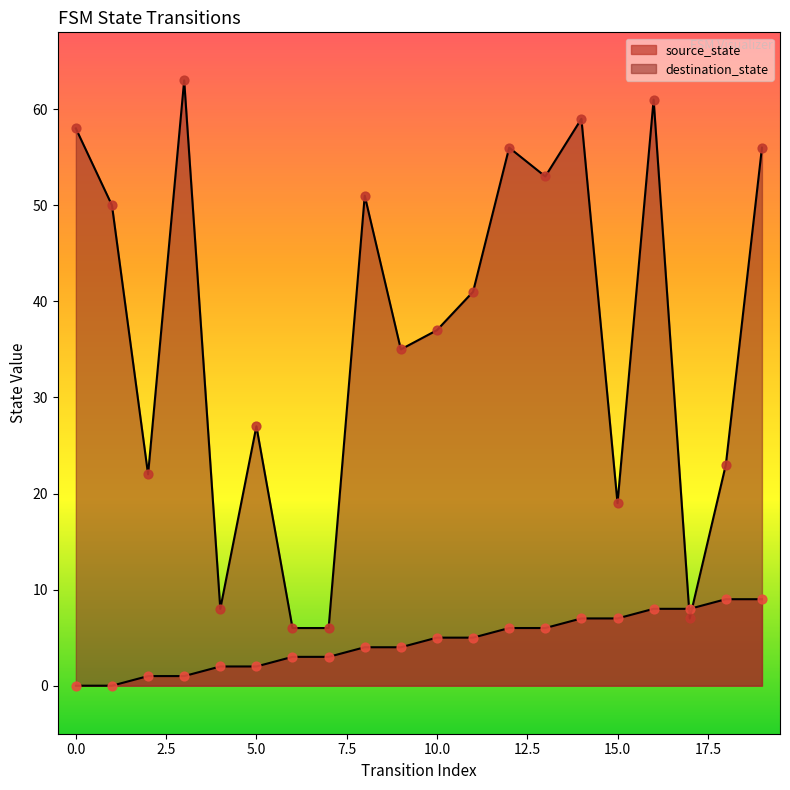

At how many categories does at least one series exceed 32?

12